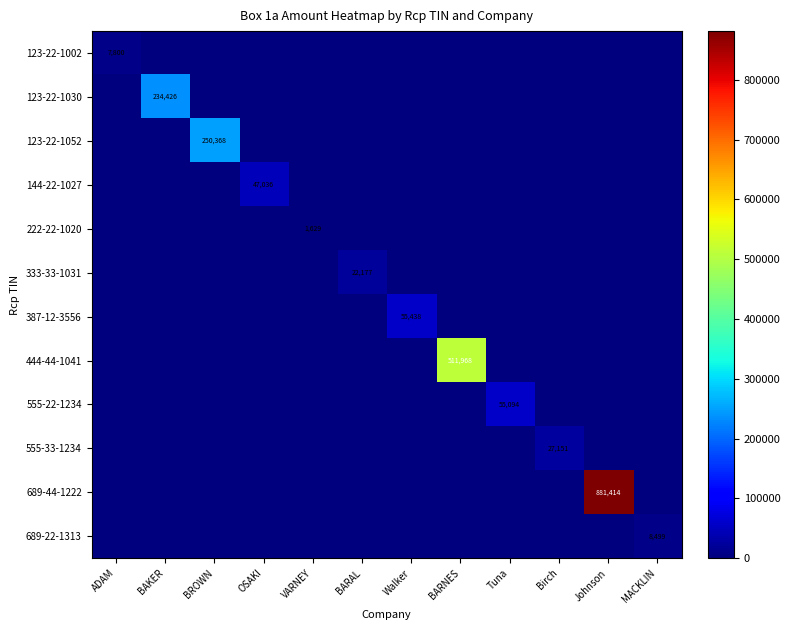

Rank the categories by 555-33-1234 value from highest to lowest.

Birch, ADAM, BAKER, BROWN, OSAKI, VARNEY, BARAL, Walker, BARNES, Tuna, Johnson, MACKLIN